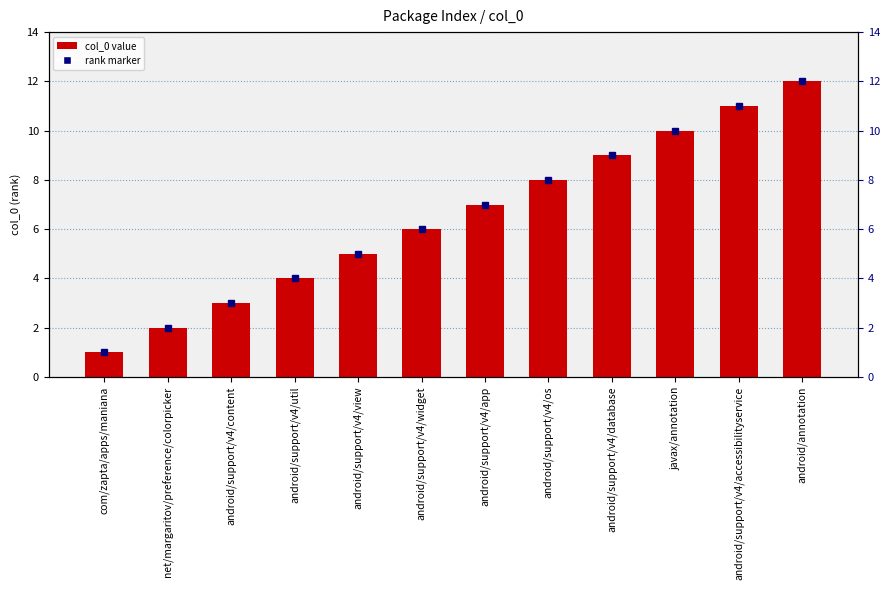

Between android/support/v4/os and android/support/v4/widget, which is larger?

android/support/v4/os